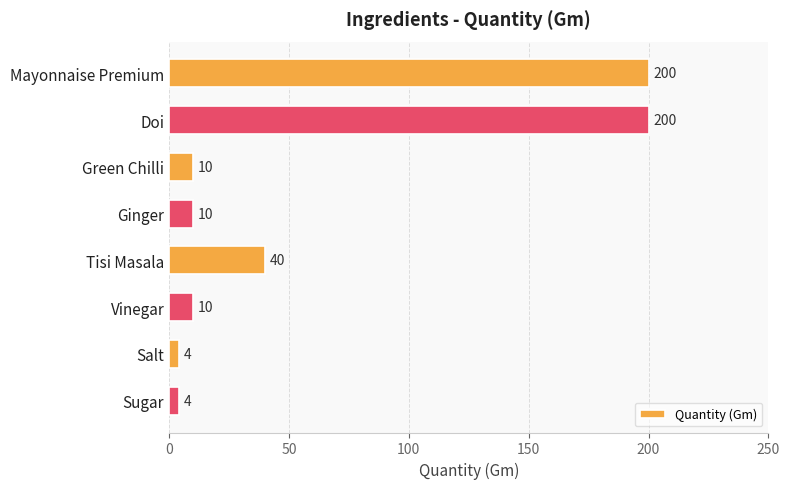

Between Doi and Green Chilli, which is larger?

Doi